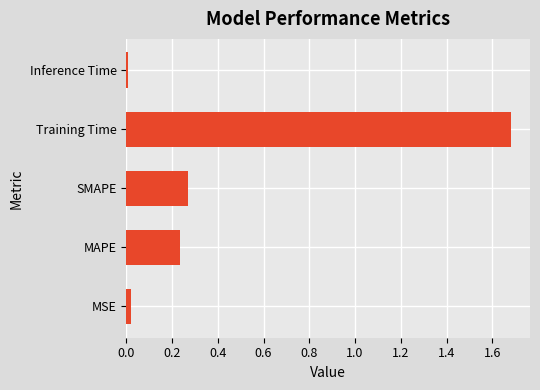

The value at MSE is 0.0. True or false?

True